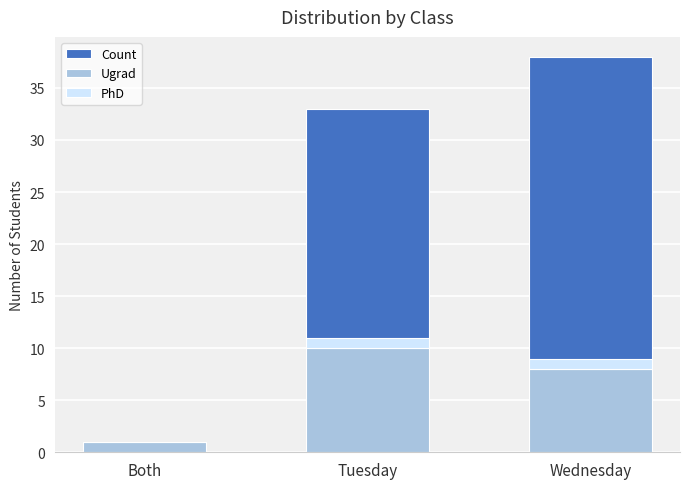

Reading left to right, list all the values displayed in this chart.

Count: Both=1	Tuesday=33	Wednesday=38
Ugrad: Both=1	Tuesday=10	Wednesday=8
PhD: Both=0	Tuesday=1	Wednesday=1